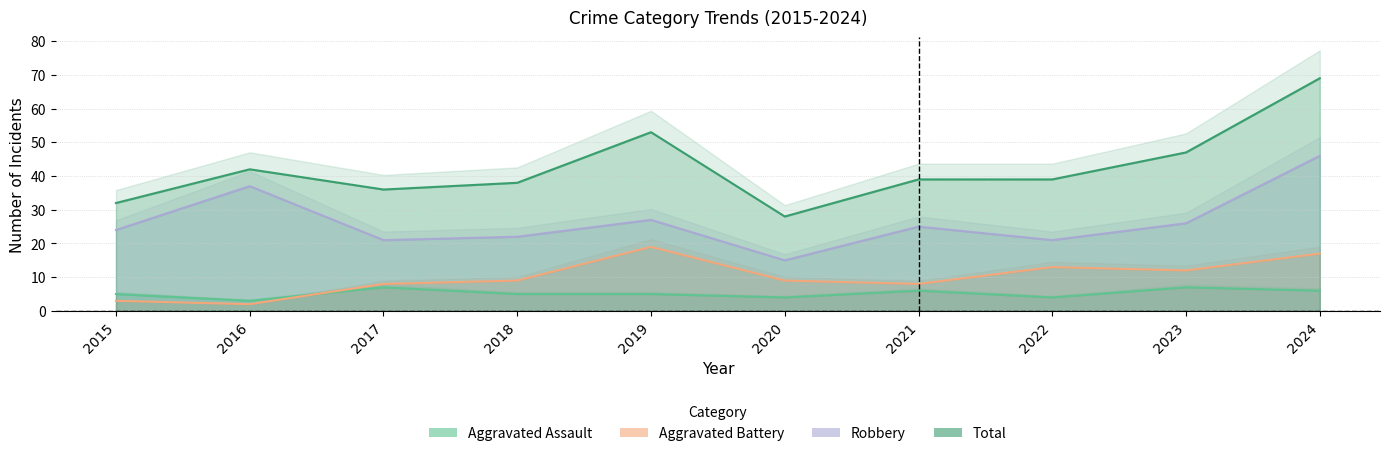

Reading left to right, what are all the values shown in this chart?

Aggravated Assault: 2015=5	2016=3	2017=7	2018=5	2019=5	2020=4	2021=6	2022=4	2023=7	2024=6
Aggravated Battery: 2015=3	2016=2	2017=8	2018=9	2019=19	2020=9	2021=8	2022=13	2023=12	2024=17
Robbery: 2015=24	2016=37	2017=21	2018=22	2019=27	2020=15	2021=25	2022=21	2023=26	2024=46
Total: 2015=32	2016=42	2017=36	2018=38	2019=53	2020=28	2021=39	2022=39	2023=47	2024=69